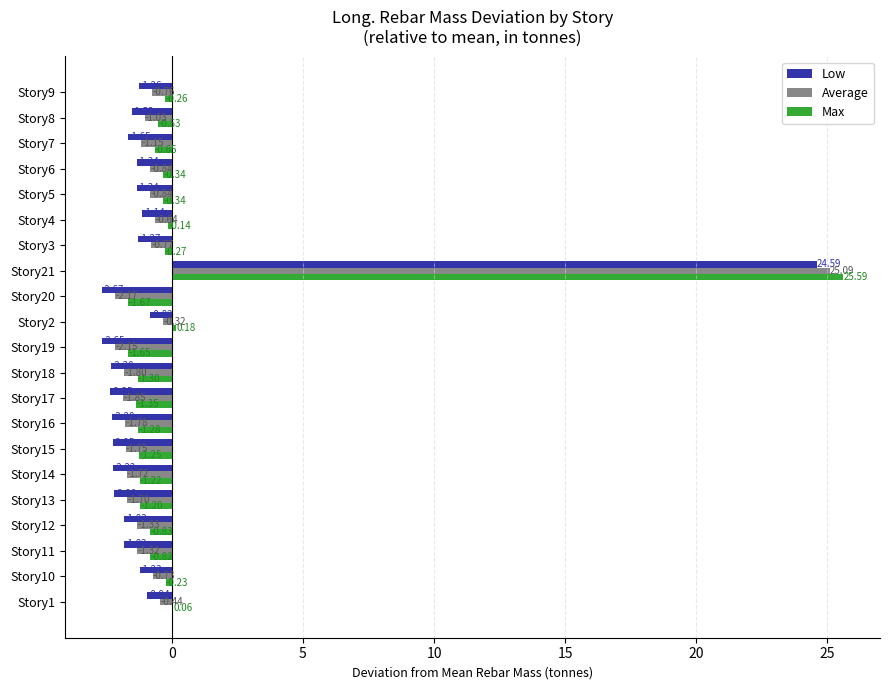

Which series has the largest total across all categories?

Max